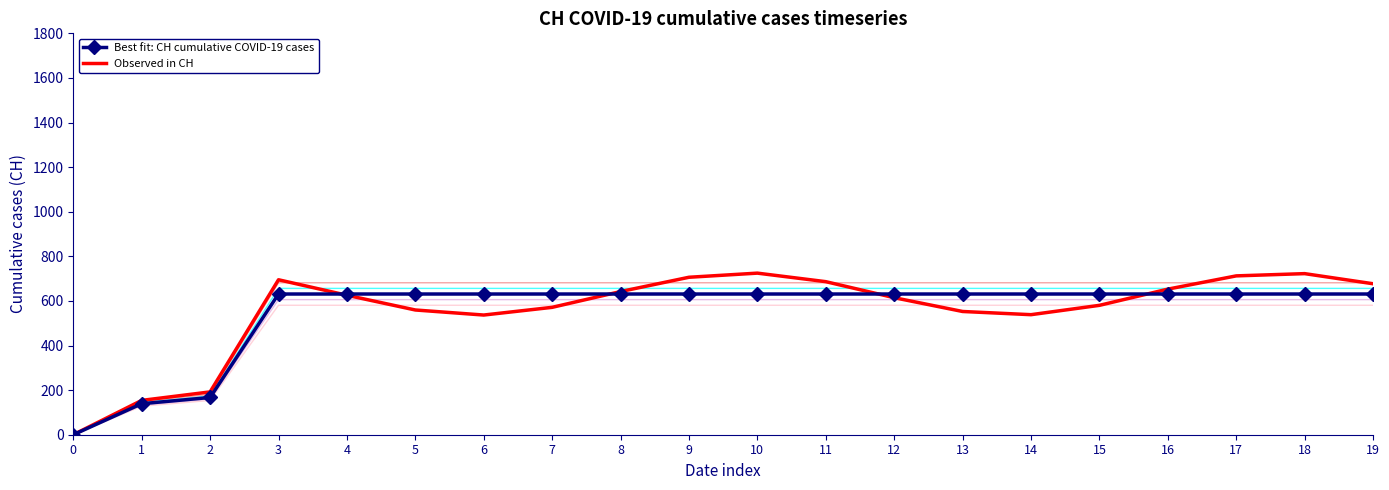

At which label is Observed in CH closest to 362?

2